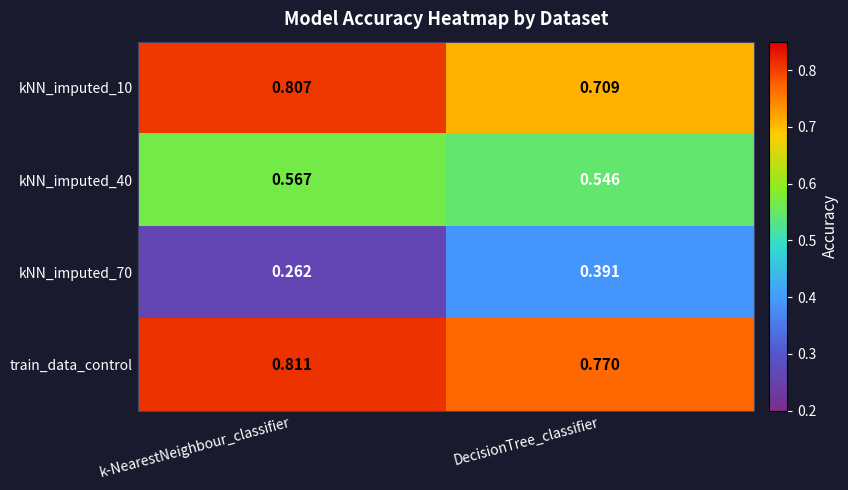

At which label is train_data_control closest to 0?

DecisionTree_classifier